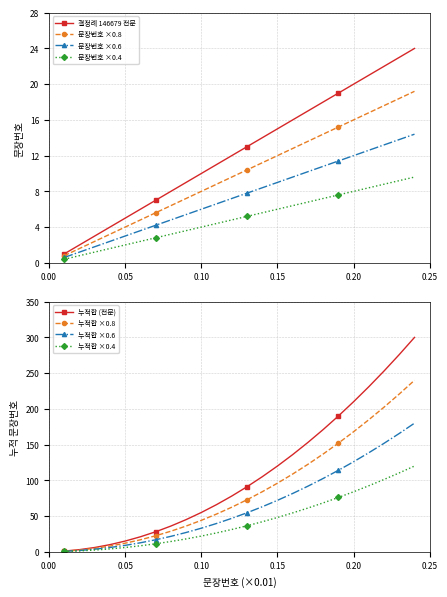

What is the approximate value at 7?

7